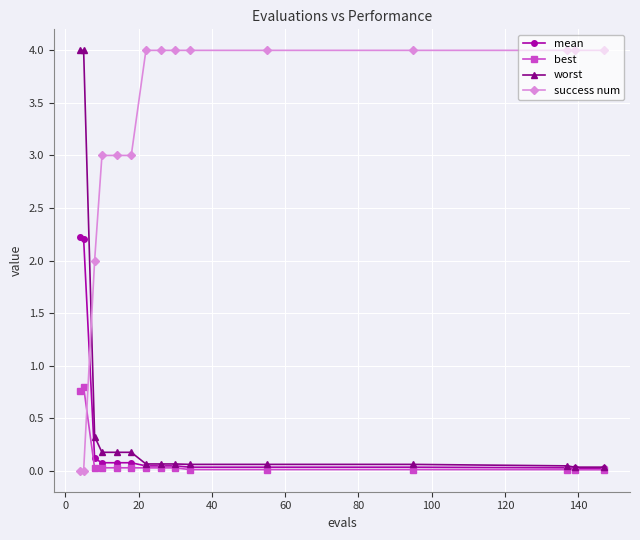

How many lines are shown in the chart?

4